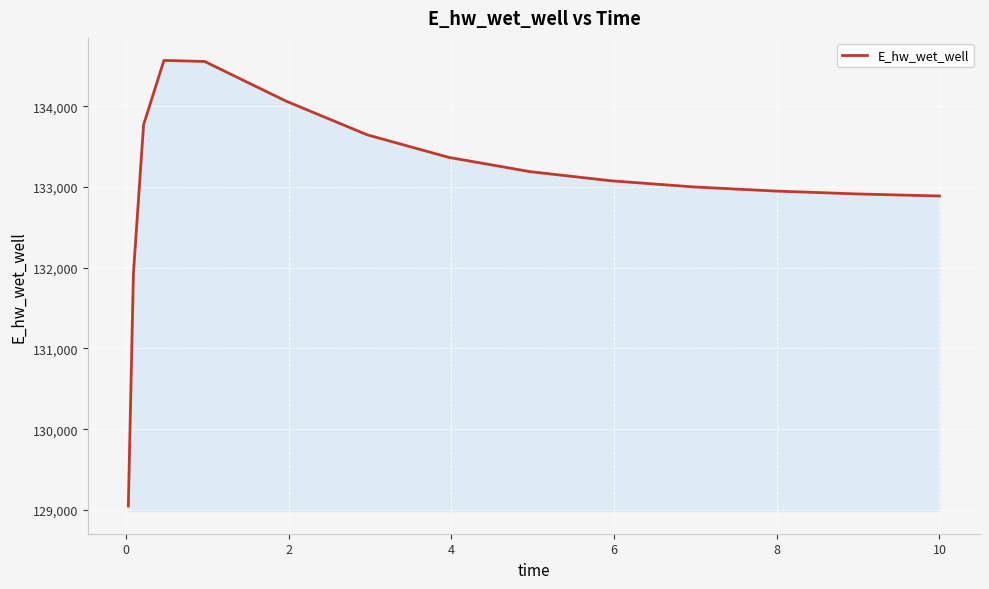

What is the minimum value shown in the chart?

129048.5